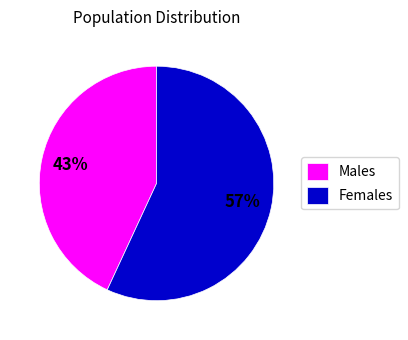

To the nearest percent, what percentage of the pie is Females?

57%